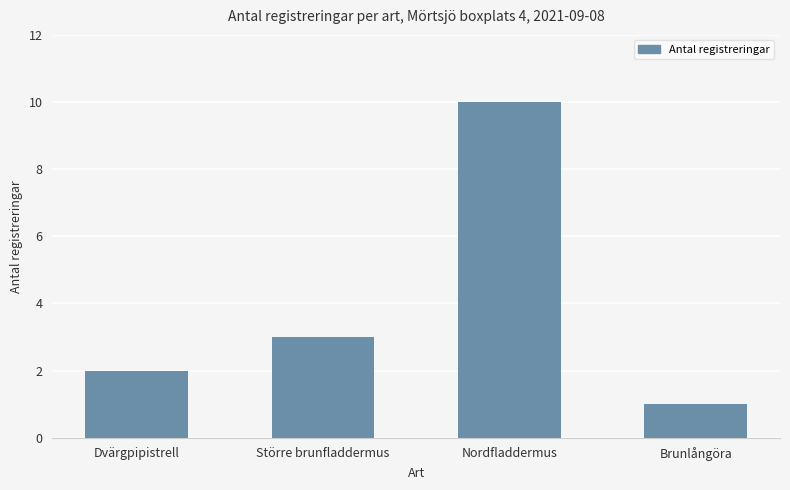

Reading right to left, transcribe all the data shown in this chart.

Brunlångöra=1	Nordfladdermus=10	Större brunfladdermus=3	Dvärgpipistrell=2